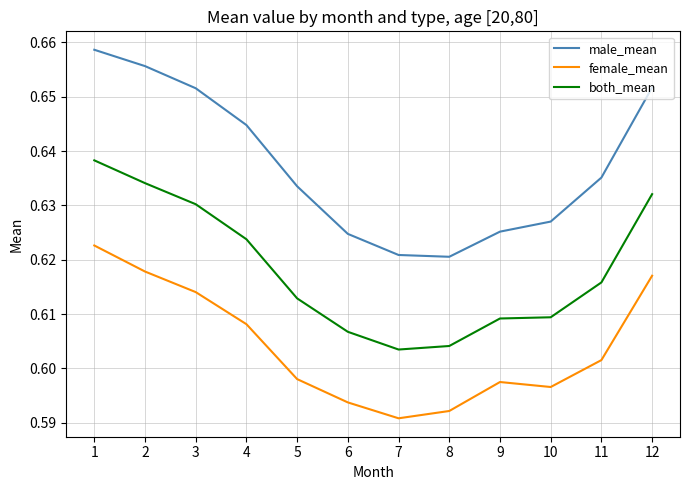

Which series has the largest range (max minus min)?

male_mean